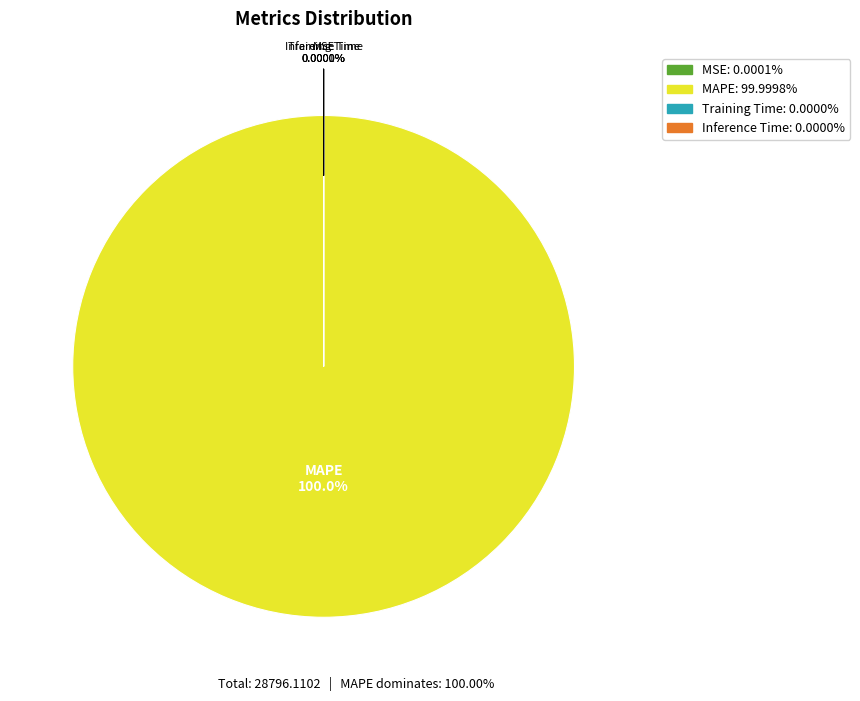

Which slice is the smallest?

Inference Time